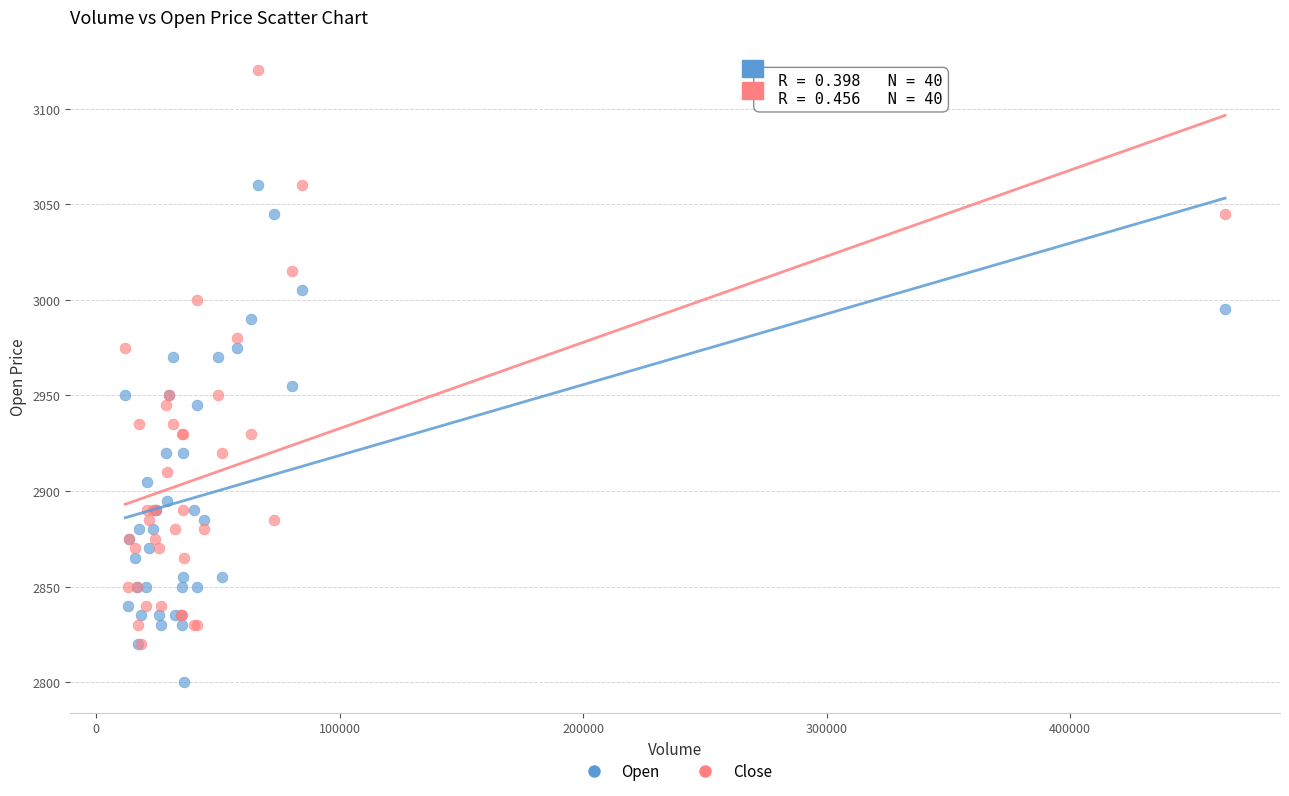

Which series contains the highest Y value?

Close